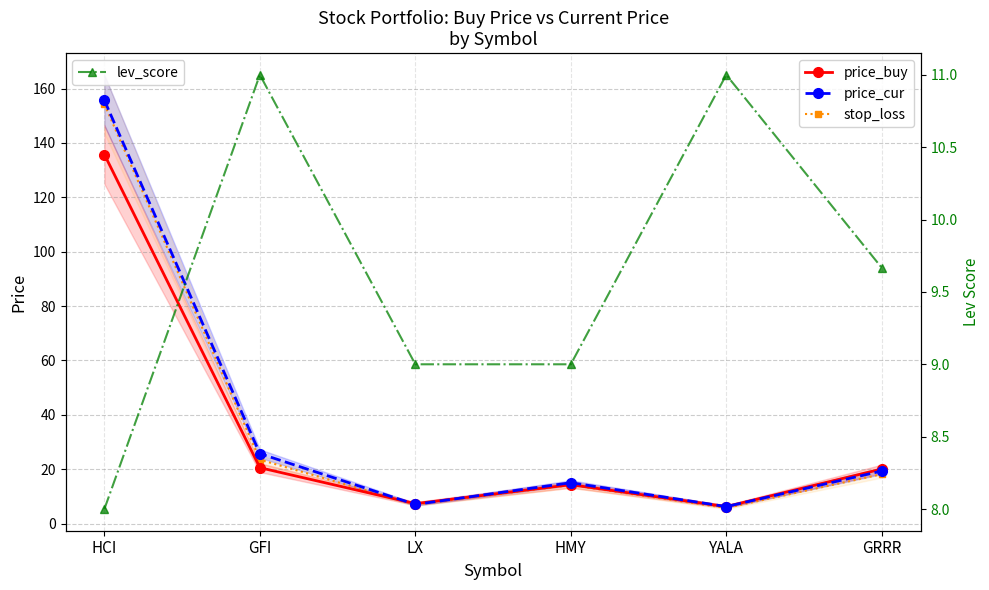

What is the minimum value shown in the chart?

5.7